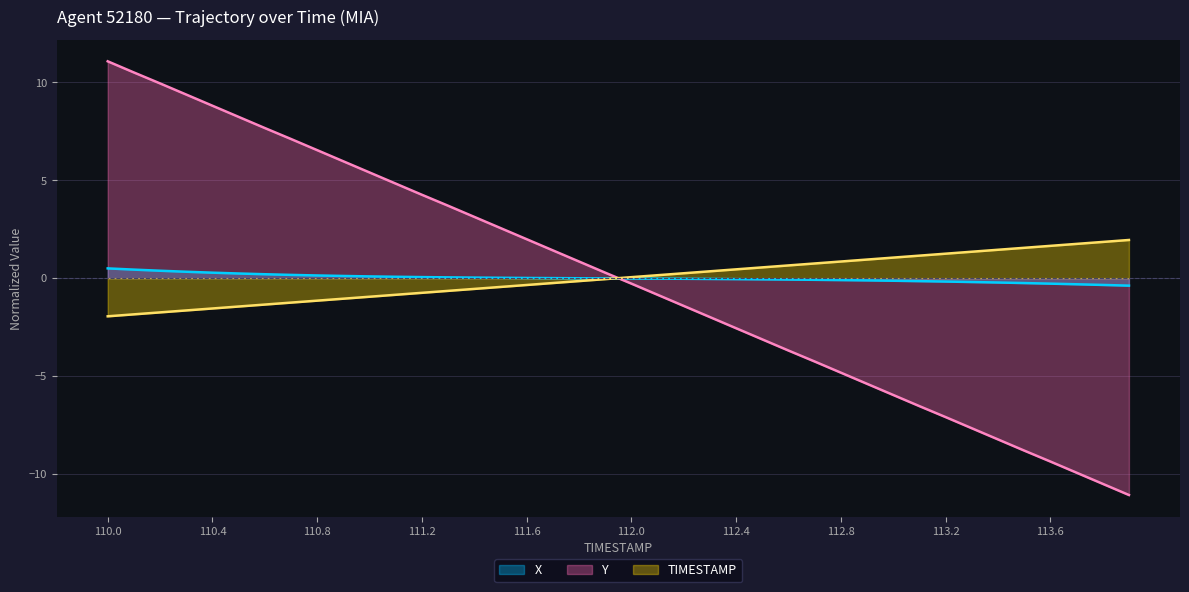

What is the spread (max minus min) of values at 110.1?

12.4